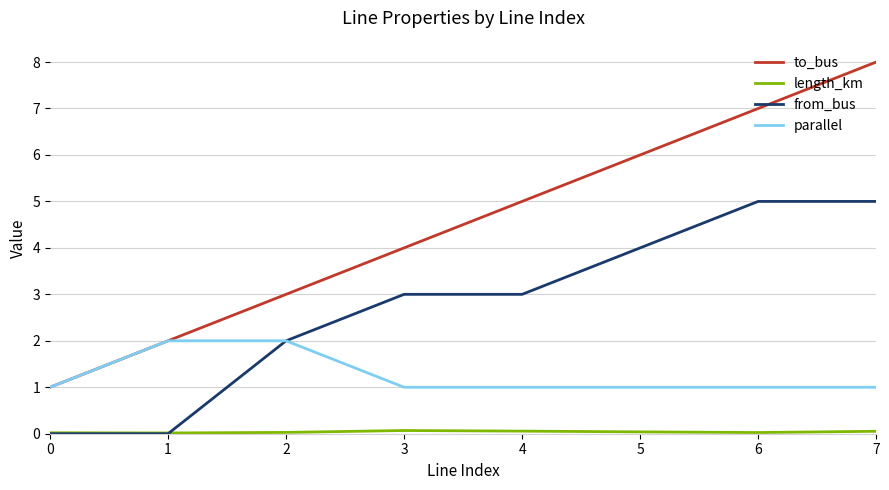

Count the number of categories in the chart.

8